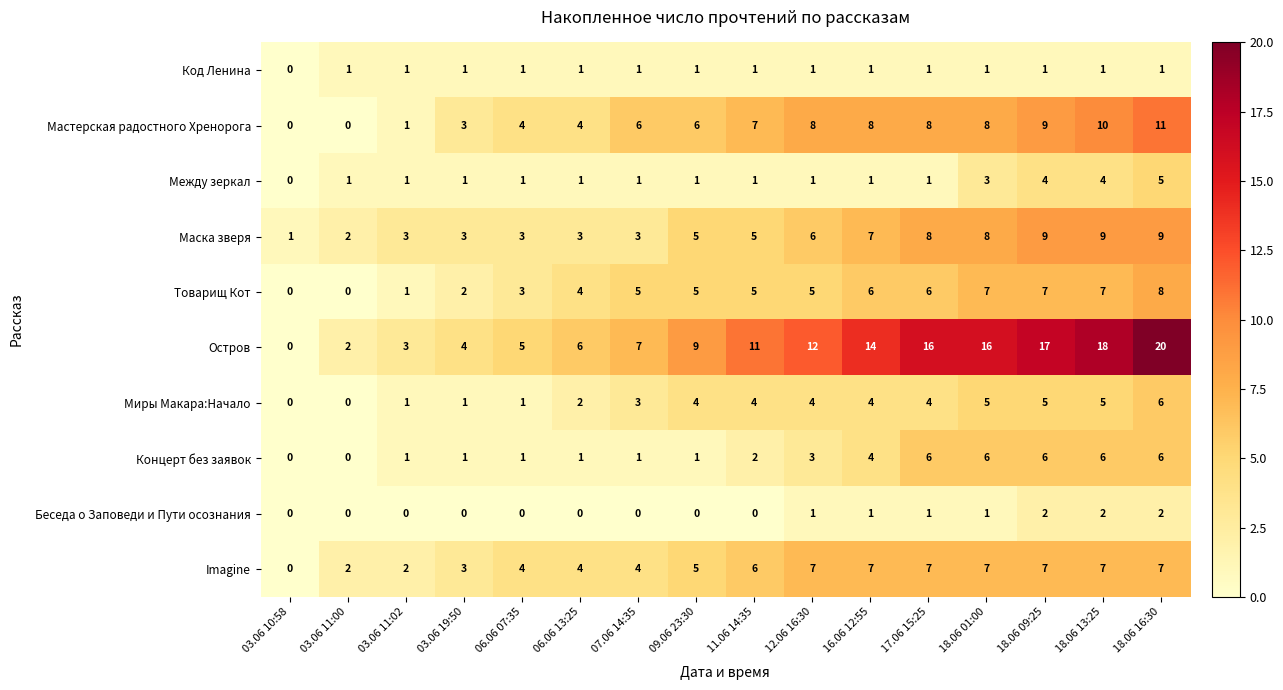

Count the Imagine values in the range 4 to 7.

12